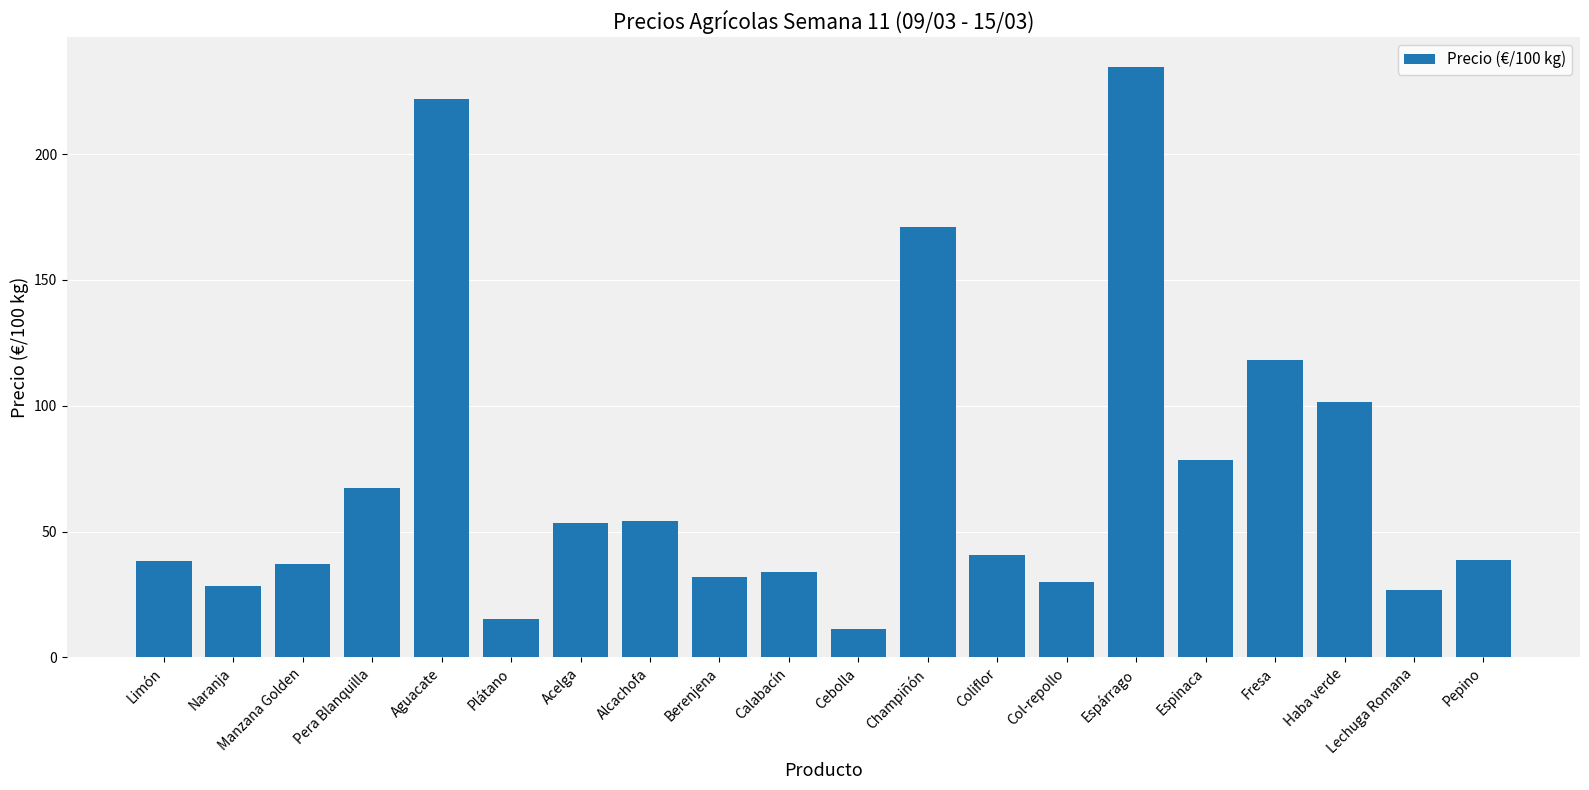

What is the difference between the values at Plátano and Espinaca?

63.3